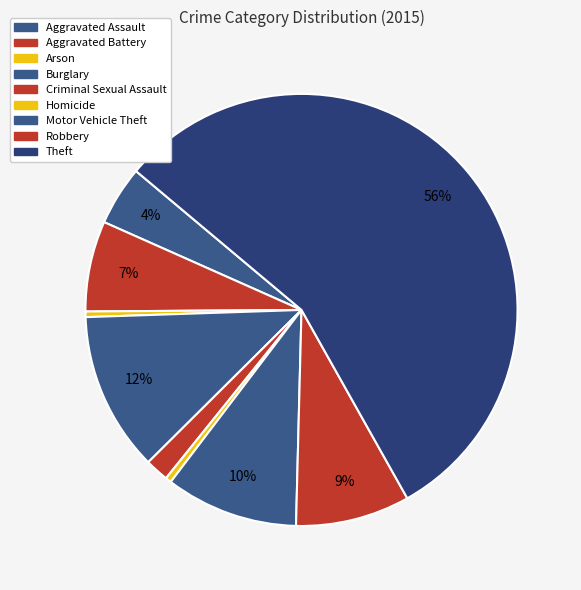

How many slices are in this pie chart?

9